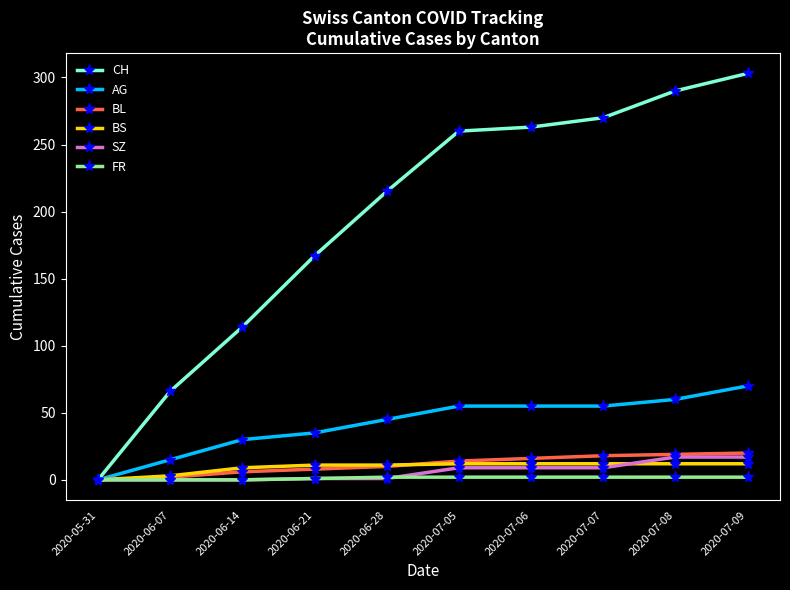

Is it true that AG equals 12 at 2020-07-07?

False